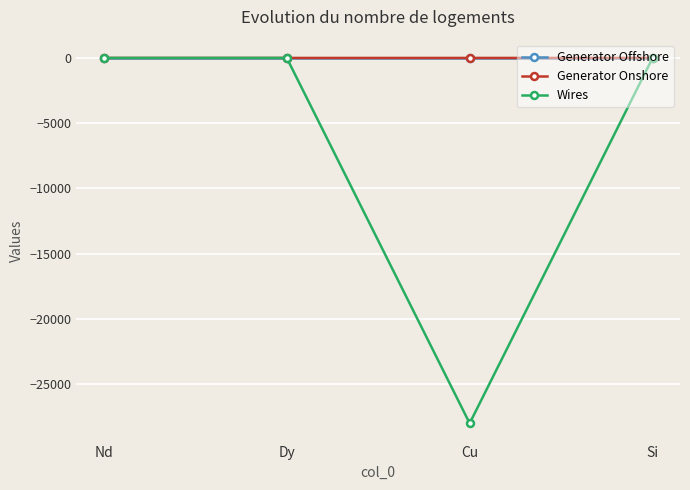

What are all the series names shown in the legend?

Generator Offshore, Generator Onshore, Wires